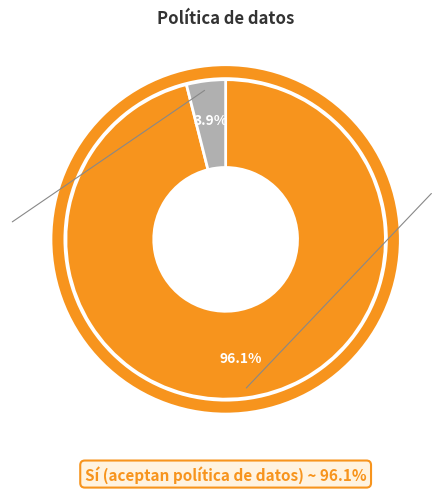

To the nearest percent, what is the difference between the Sí and No slice percentages?

92%